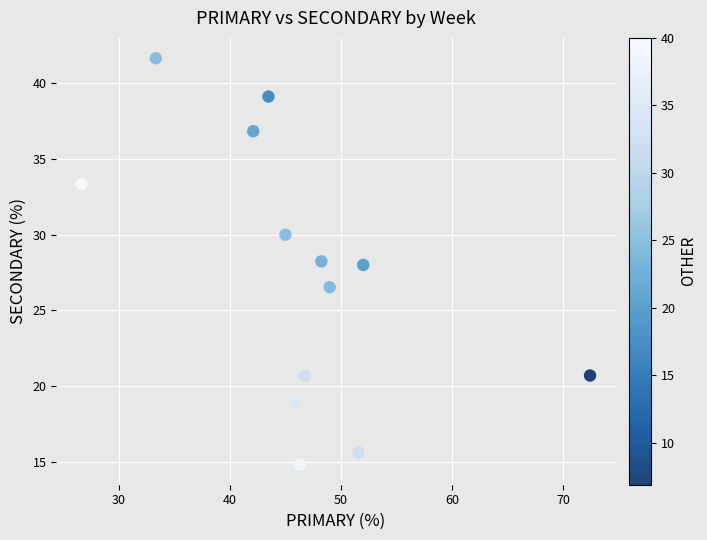

What is the range of Y values (max minus min)?

26.9